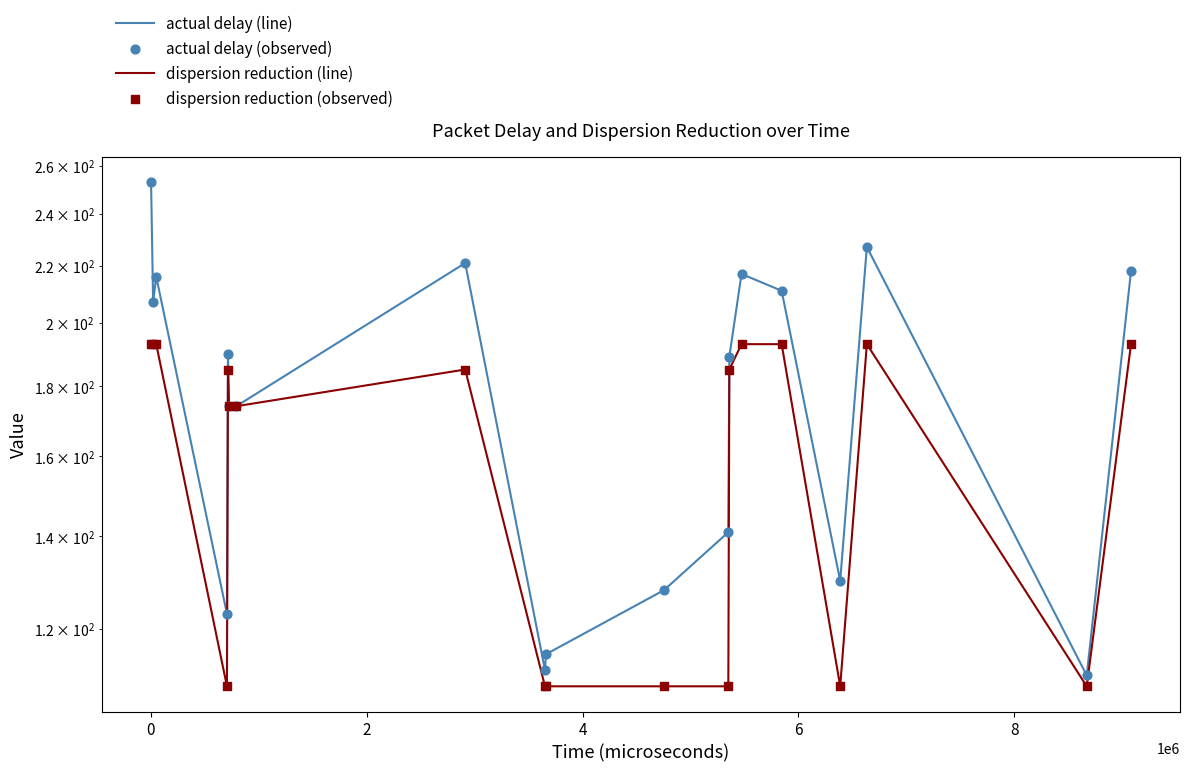

Which series contains the lowest Y value?

dispersion reduction (line)